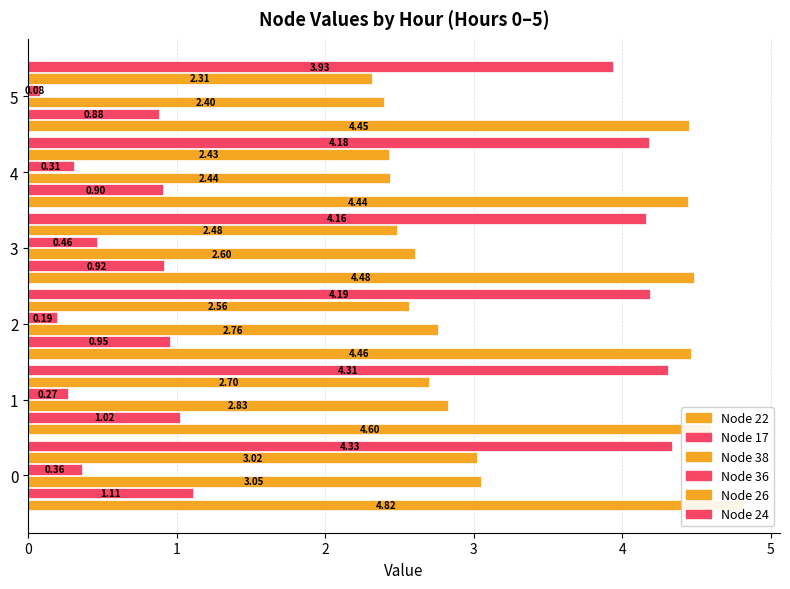

What is the spread (max minus min) of values at 5?

4.4